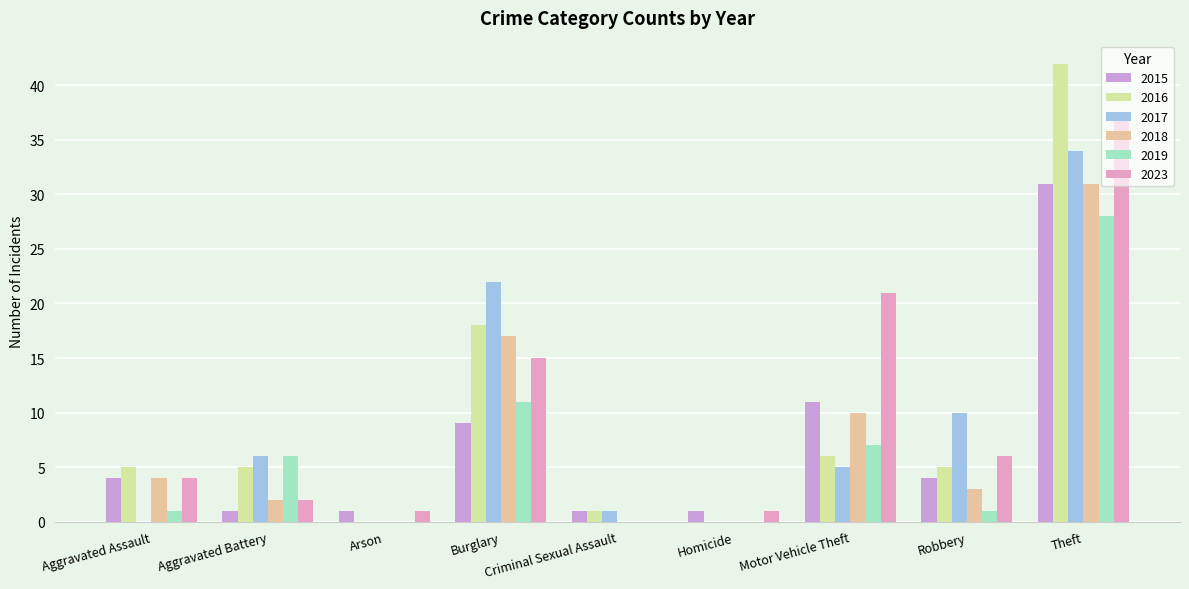

What are all the series names shown in the legend?

2015, 2016, 2017, 2018, 2019, 2023